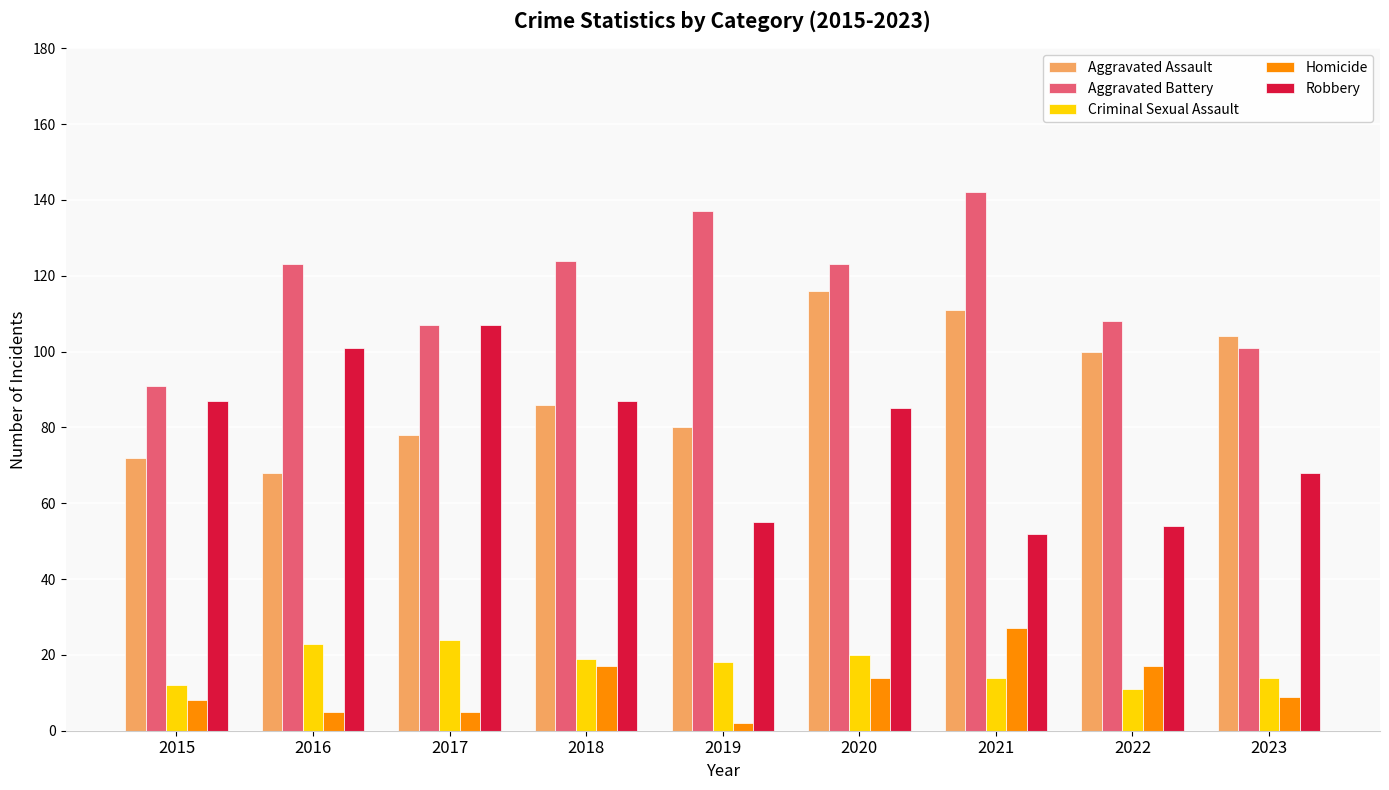

Rank the series at 2023 from highest to lowest value.

Aggravated Assault, Aggravated Battery, Robbery, Criminal Sexual Assault, Homicide